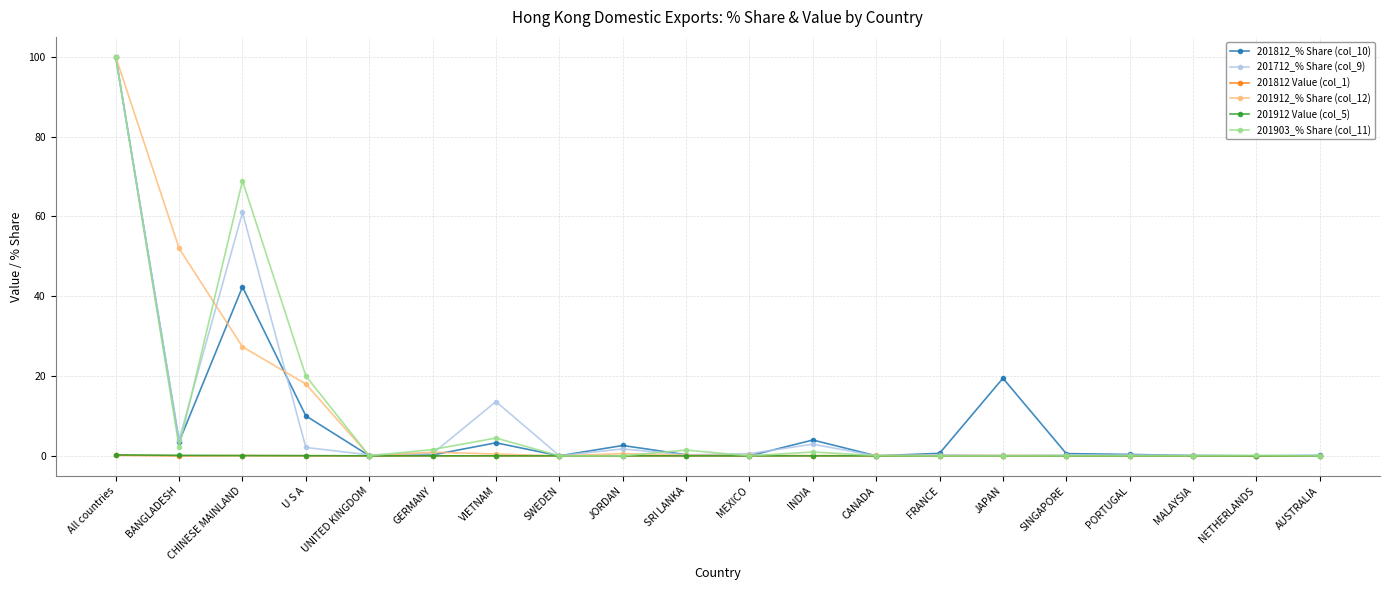

What is the difference between the maximum and minimum values in the 201812 Value (col_1) series?

0.2